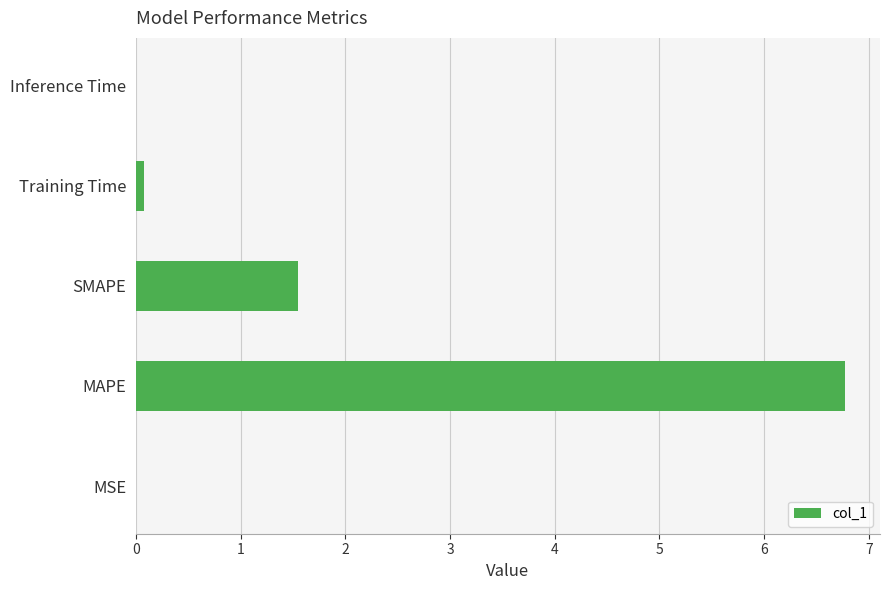

How many distinct data groups are displayed?

1